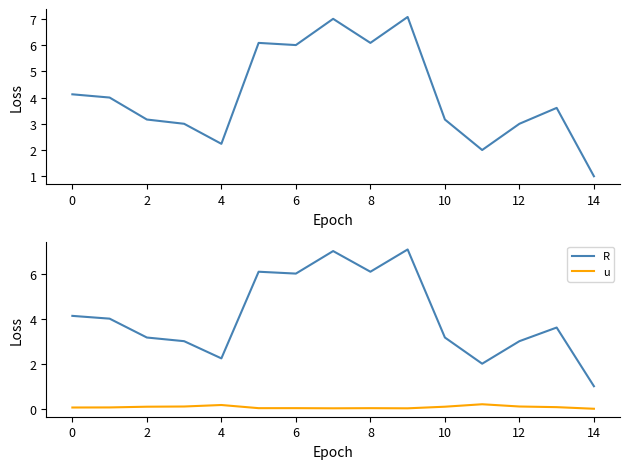

Which series has the largest total across all categories?

R